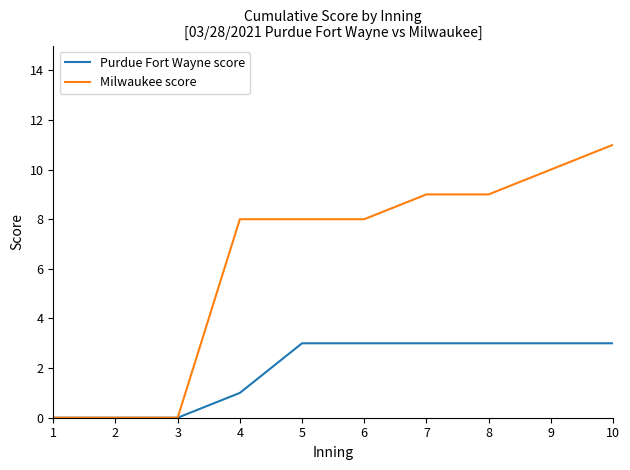

What is the difference between the maximum and minimum values in the Milwaukee score series?

11